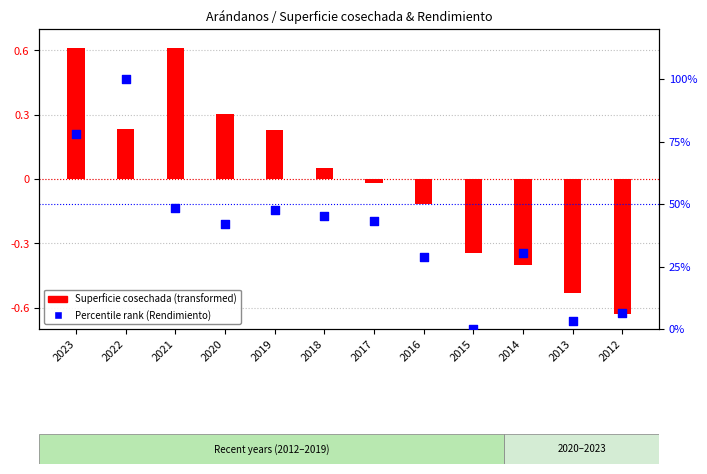

Which series has the largest total across all categories?

Percentile rank (Rendimiento)